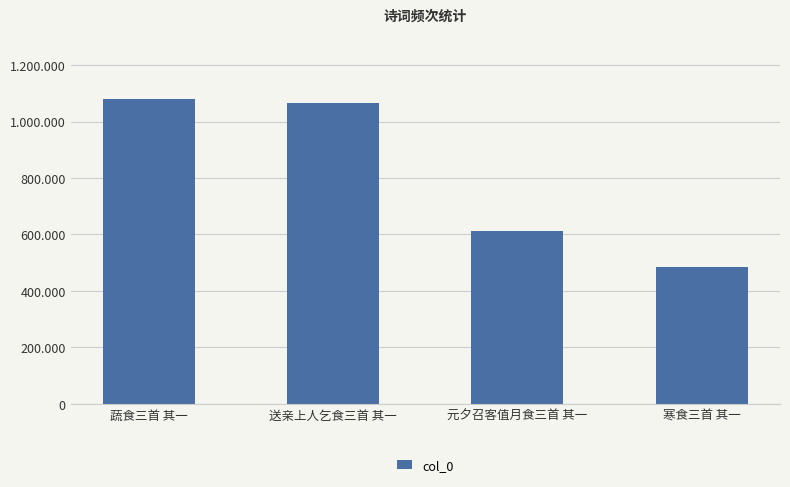

At which label is the value closest to 781996?

元夕召客值月食三首 其一